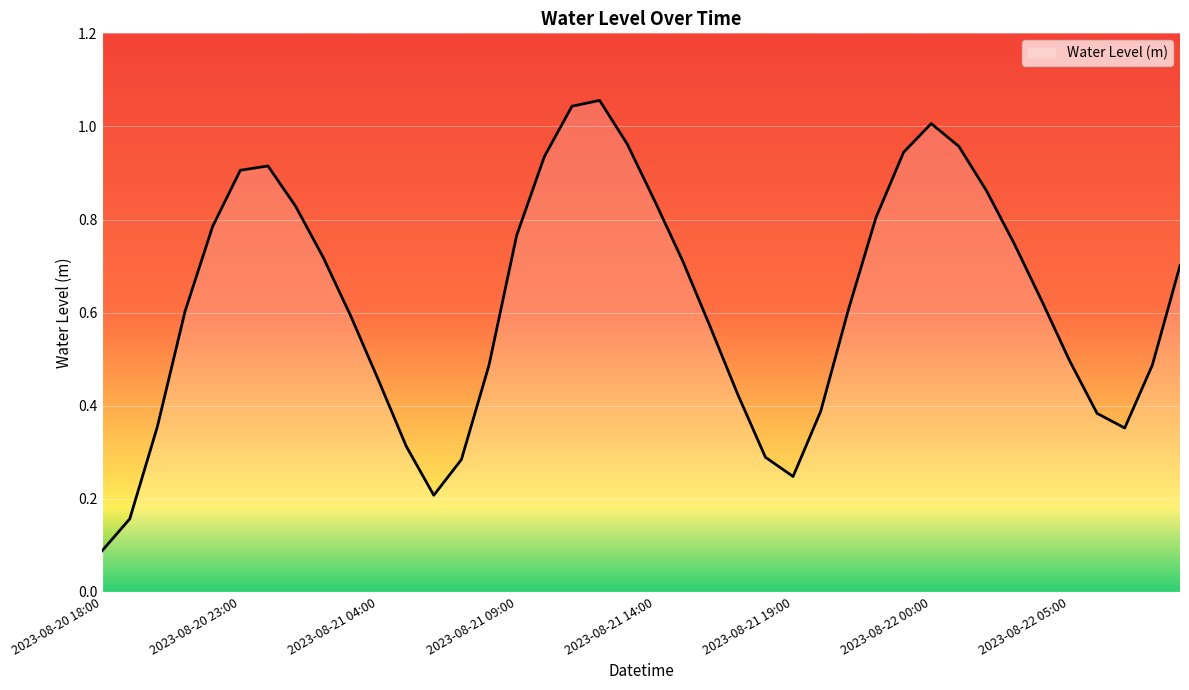

Does the chart display data point markers on the line(s)?

No